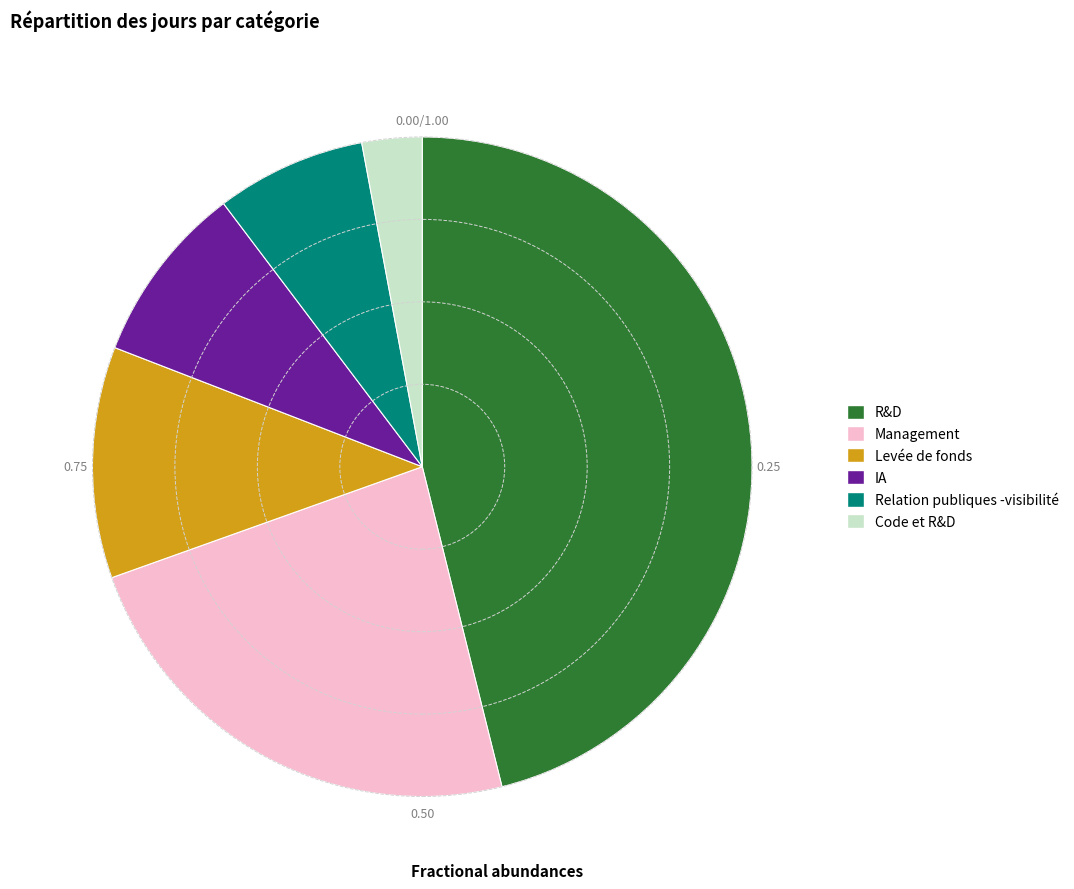

Rank the categories by value from lowest to highest.

Code et R&D, Relation publiques -visibilité, IA, Levée de fonds, Management, R&D